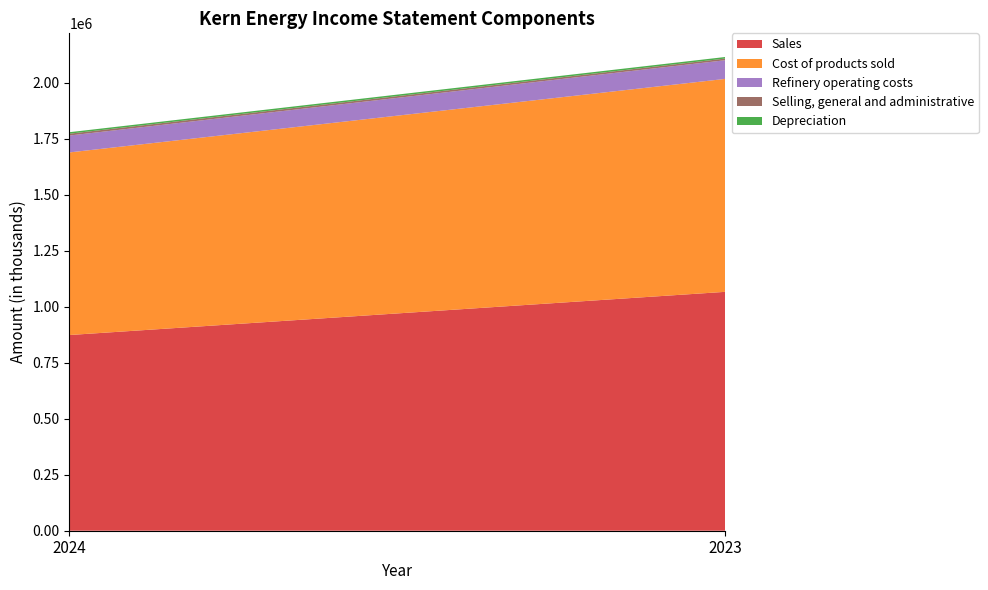

Reading left to right, list all the values displayed in this chart.

Sales: 874197	1067015
Cost of products sold: 815673	951190
Refinery operating costs: 75414	83378
Selling, general and administrative: 8238	7548
Depreciation: 6641	6881